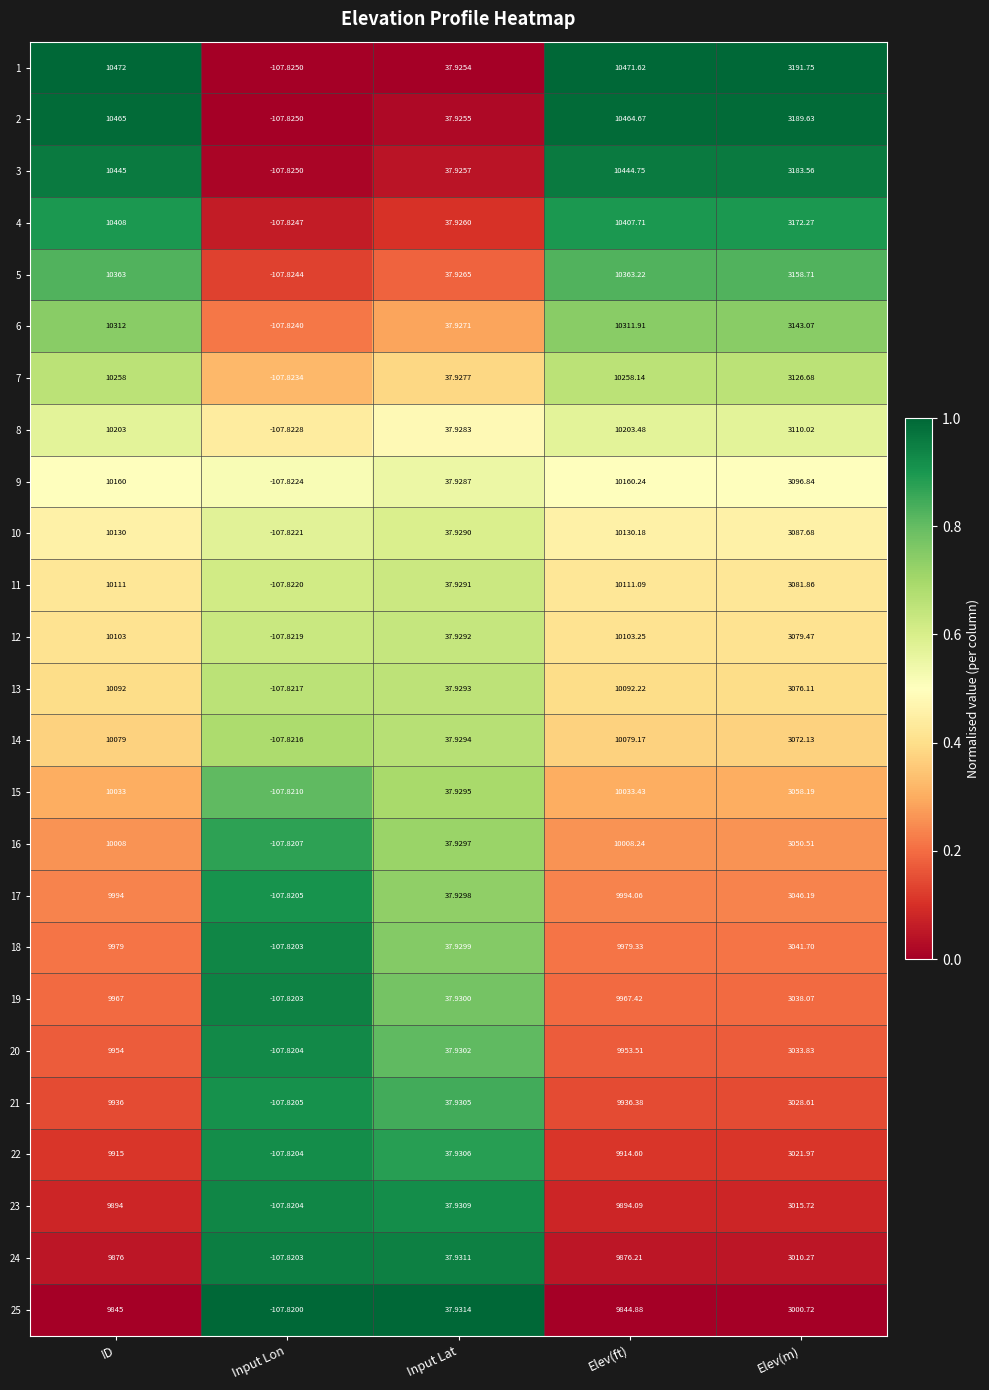

Between ID and Input Lon, which series saw the biggest shift?

1